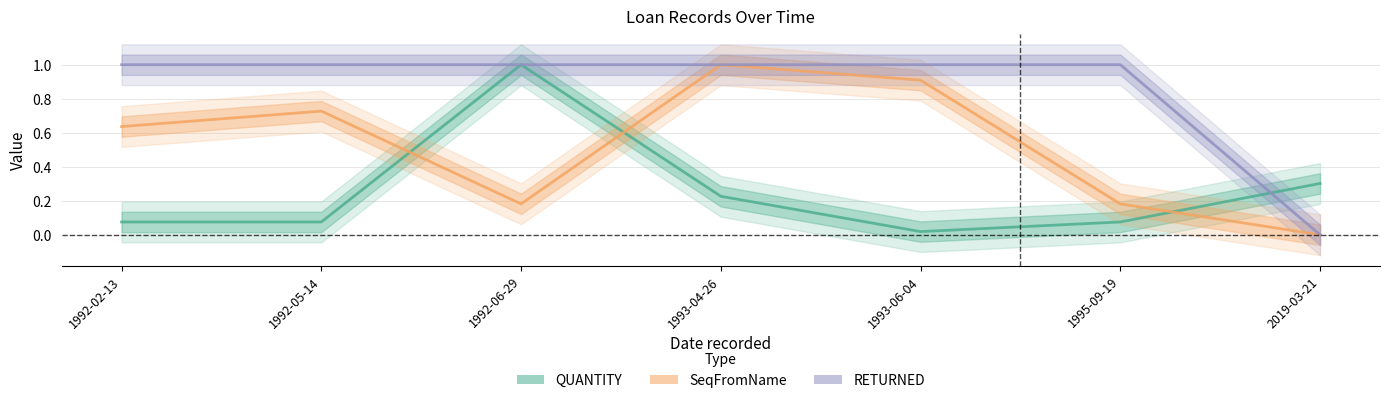

Between which two adjacent categories do RETURNED and QUANTITY first intersect?

1995-09-19 and 2019-03-21